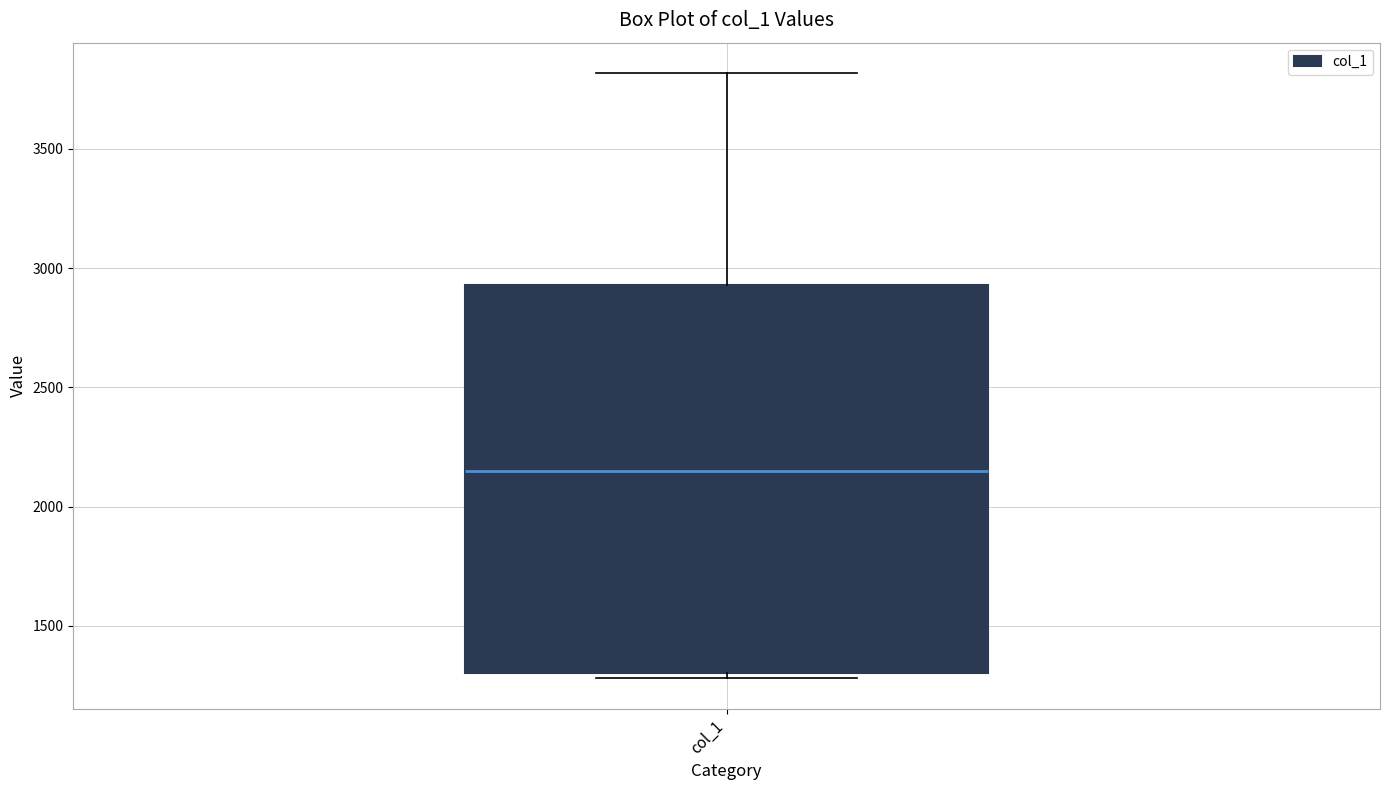

Transcribe this box plot: give where the median line is, the range the box spans, and where the two whiskers end, as read against the y-axis. The values are not printed on the chart, so give them approximately, as read against the axis.

median 2150, box 1300 to 2950, whiskers 1300 (just below the box's lower edge) to 3800